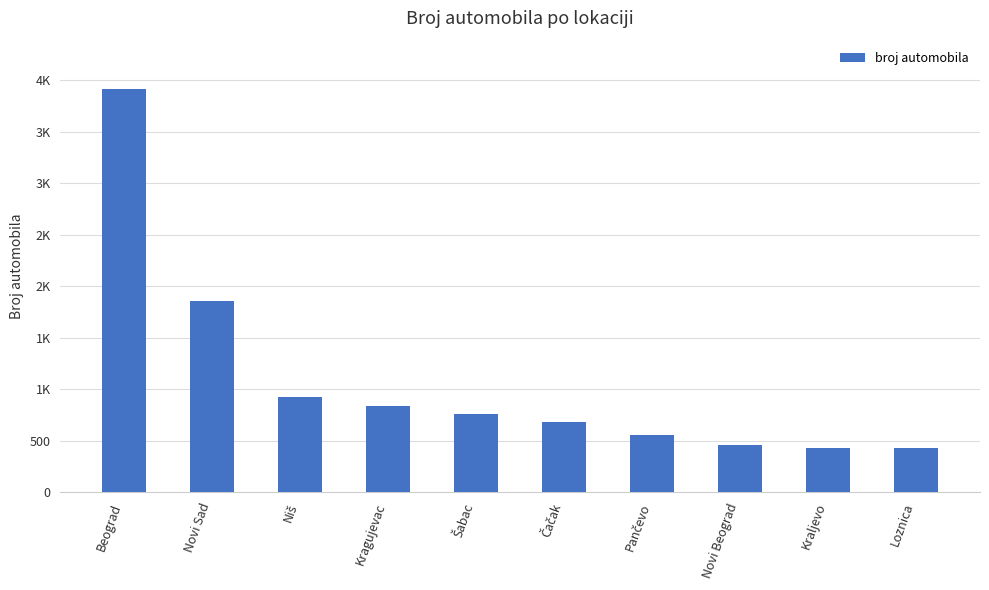

What is the smallest value displayed?

432